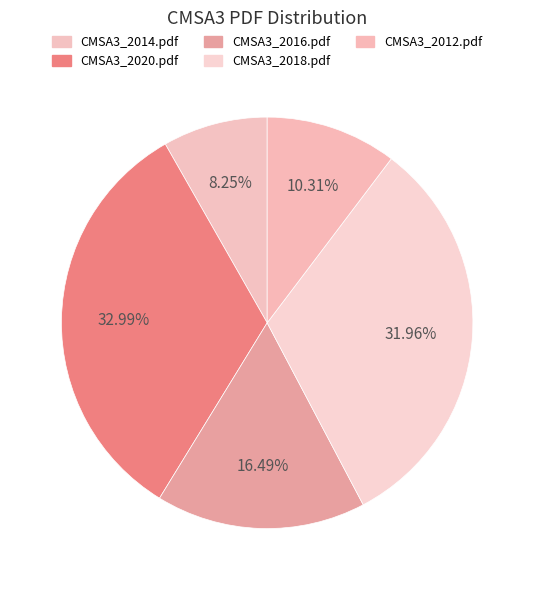

Is there a majority slice in this chart?

No